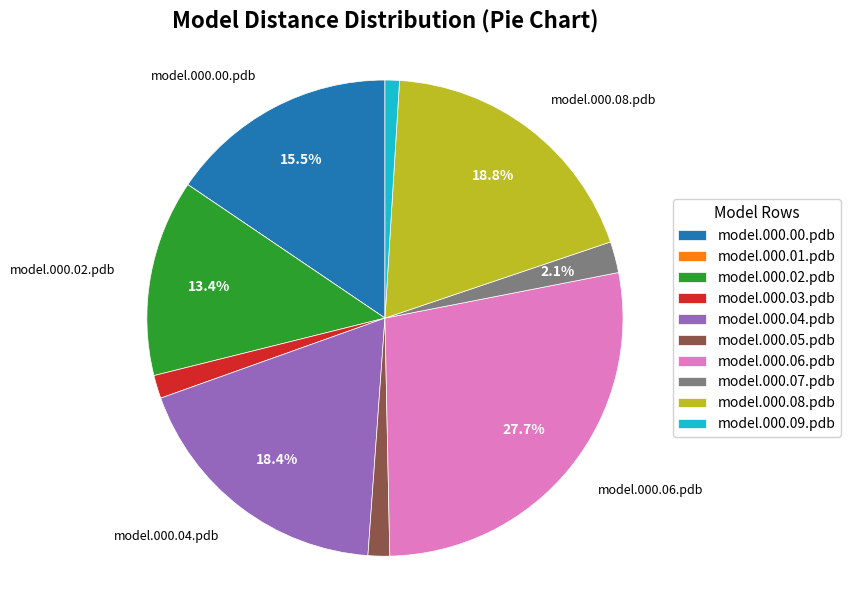

How much of the chart is everything except model.000.08.pdb?

81.2%